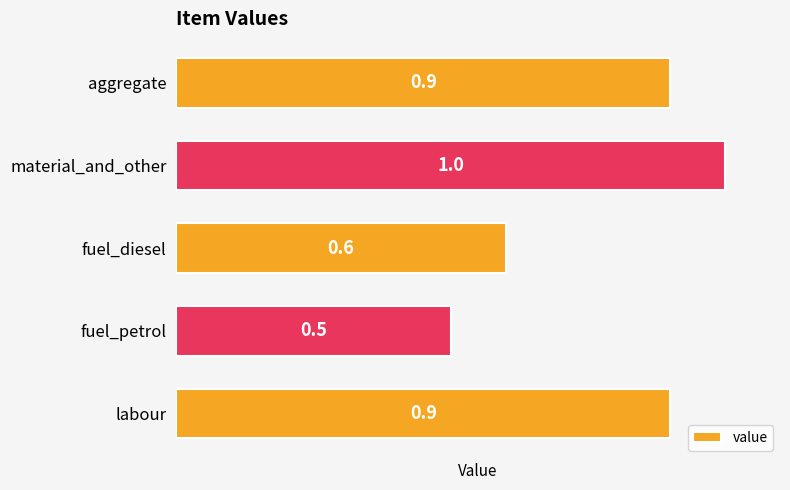

True or false: the data shows 0.2 at fuel_petrol.

False